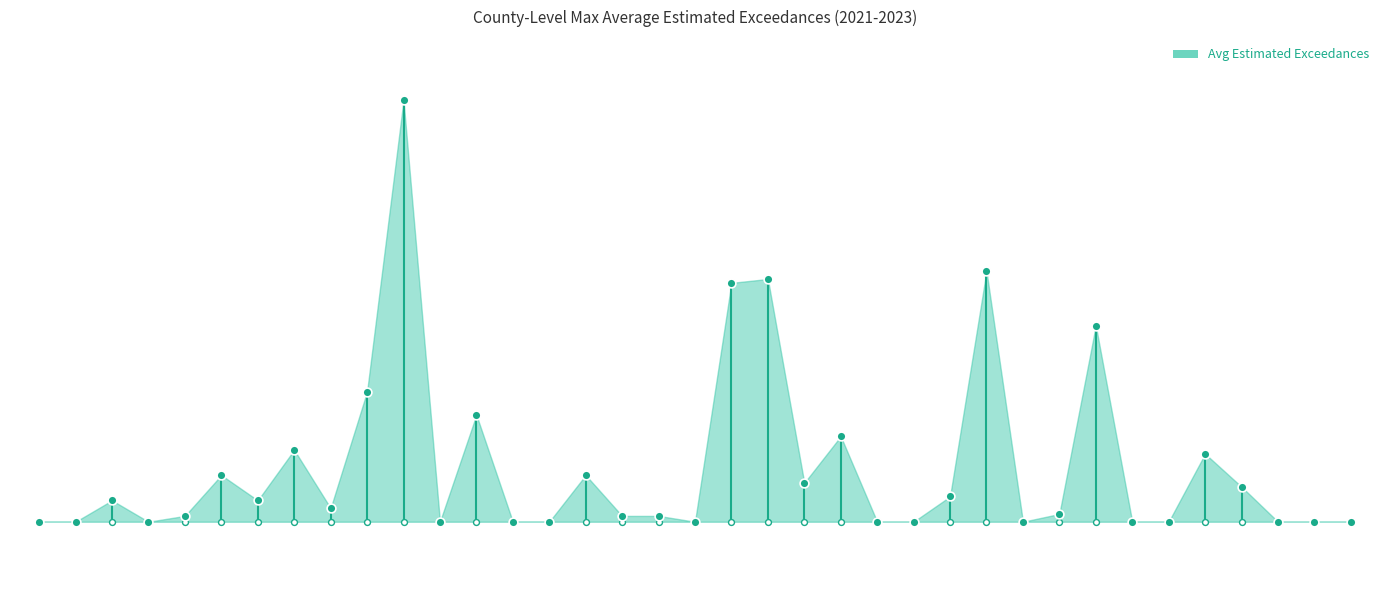

What is the change in value from Kings to Monterey?

-4.4